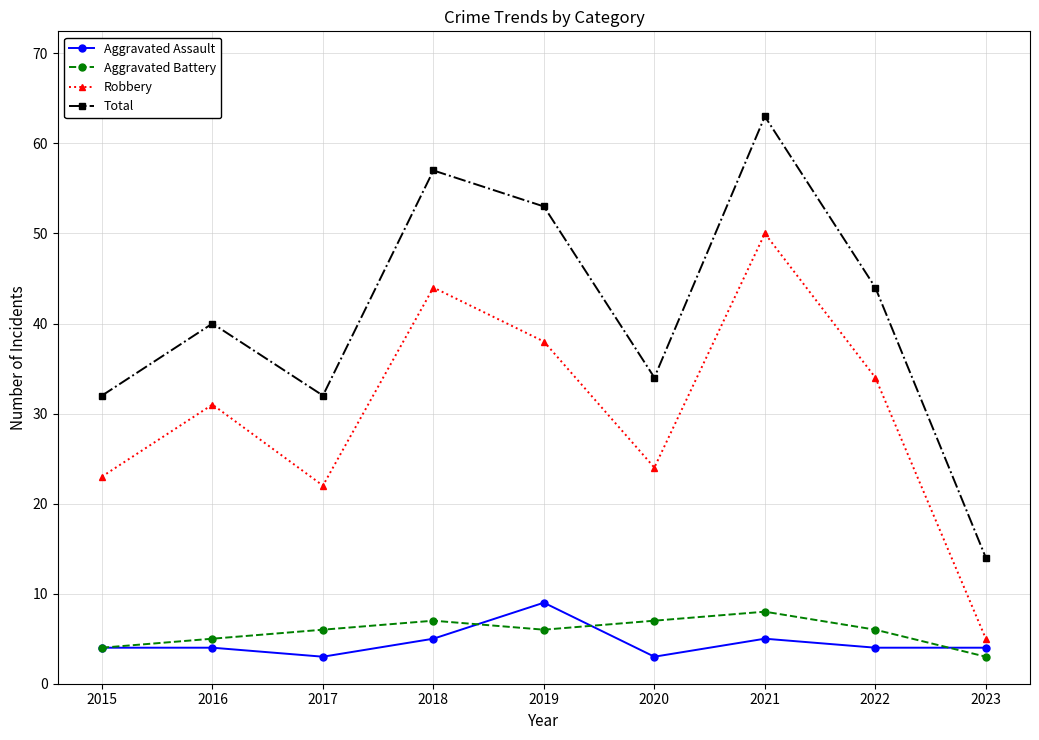

At which label is Total closest to 38?

2016